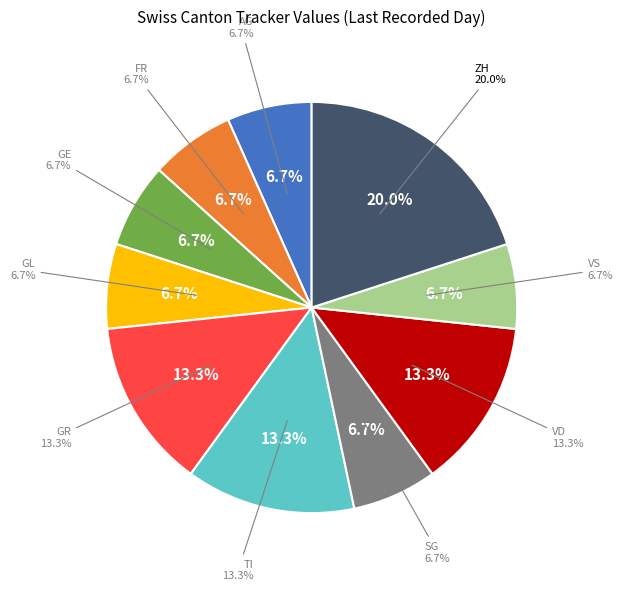

To the nearest percent, what is the difference between the largest and smallest slice percentages?

13%